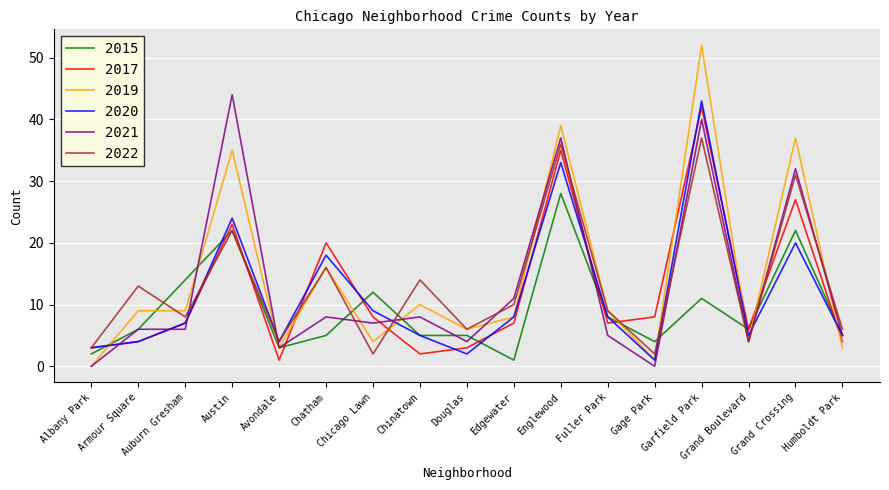

Rank the series by their maximum value, from highest to lowest.

2019, 2021, 2020, 2017, 2022, 2015